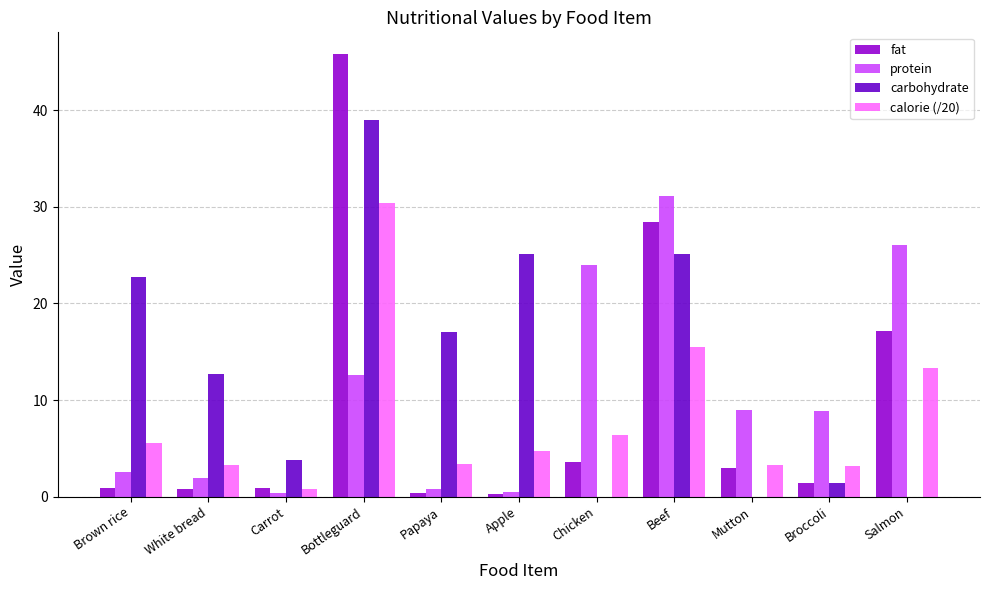

How many series are shown in this chart?

4